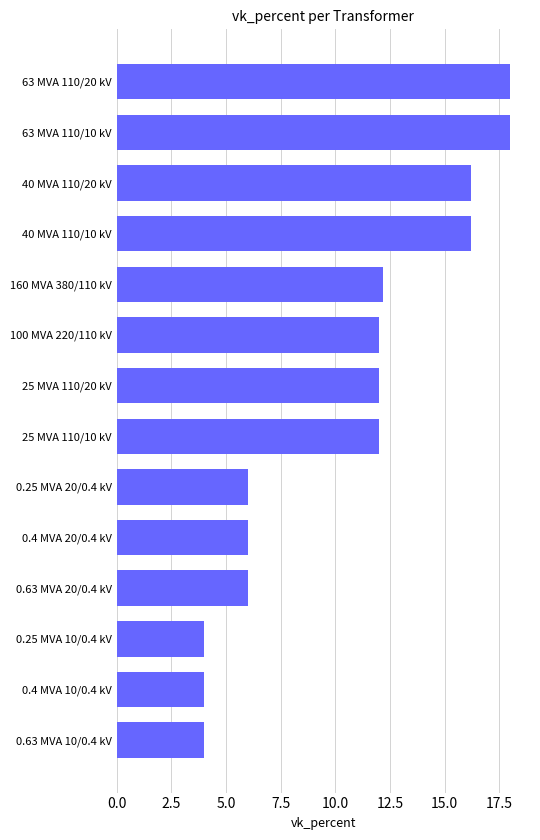

How many bars are there in total?

14